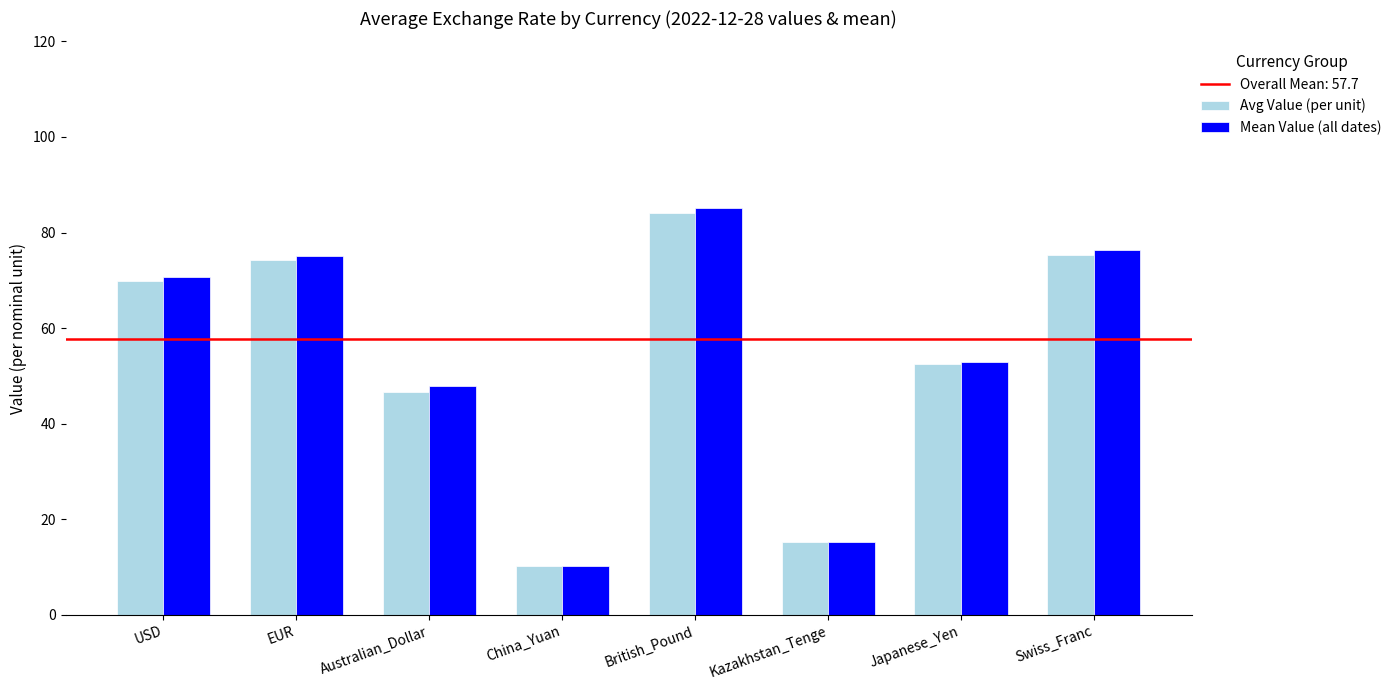

What is the difference between the second highest and minimum values in the Avg Value (per unit) series?

65.2